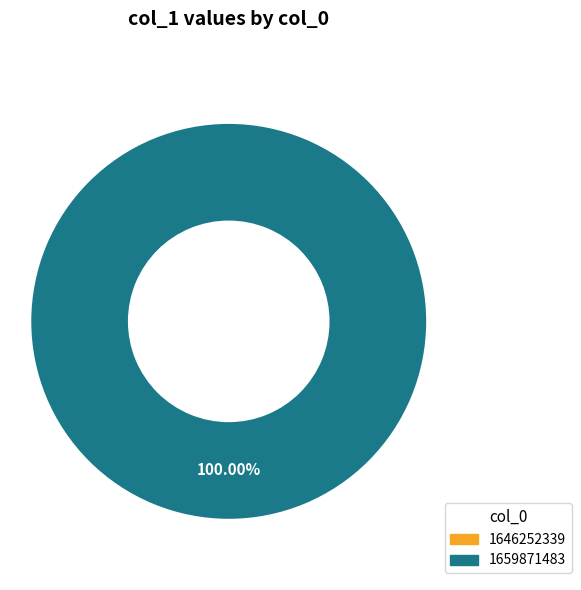

Which category has the smallest portion of the pie?

1646252339